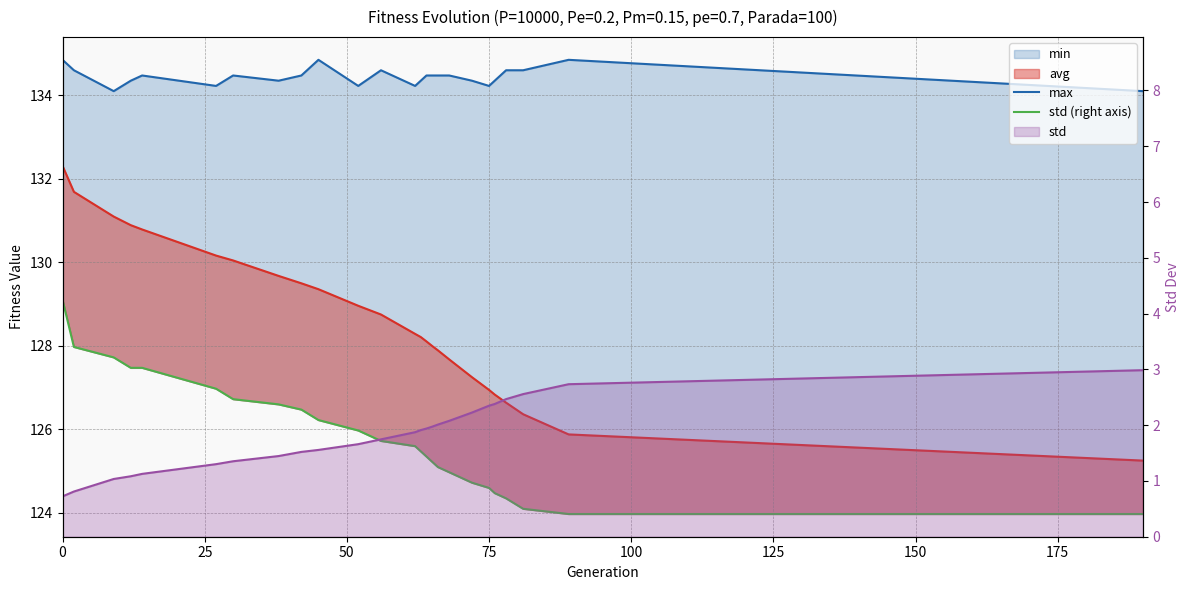

The max series shows 75.9 at 10. True or false?

False